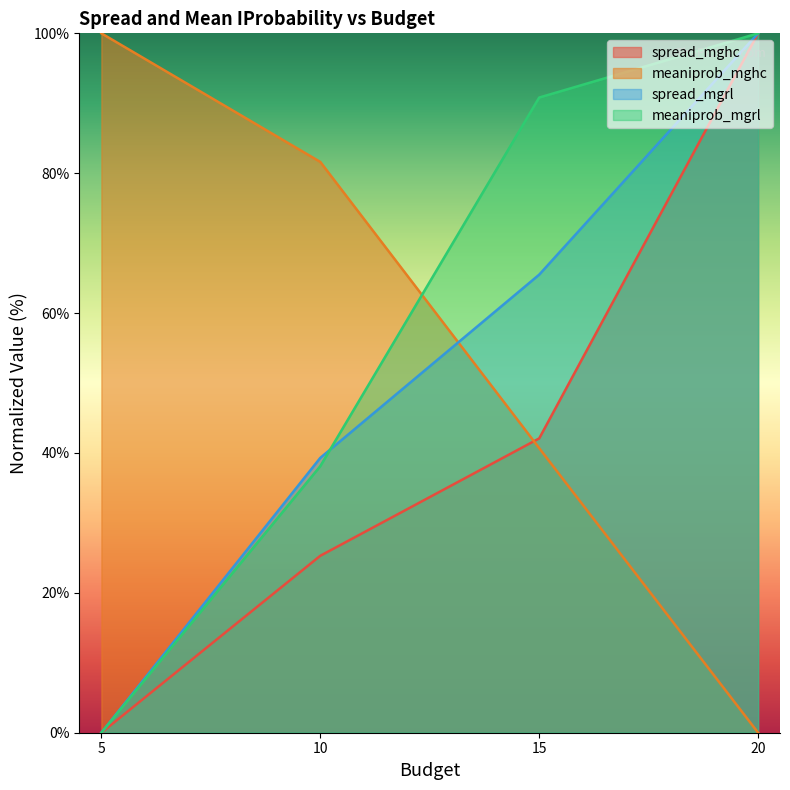

True or false: spread_mgrl and spread_mghc intersect in this chart.

False